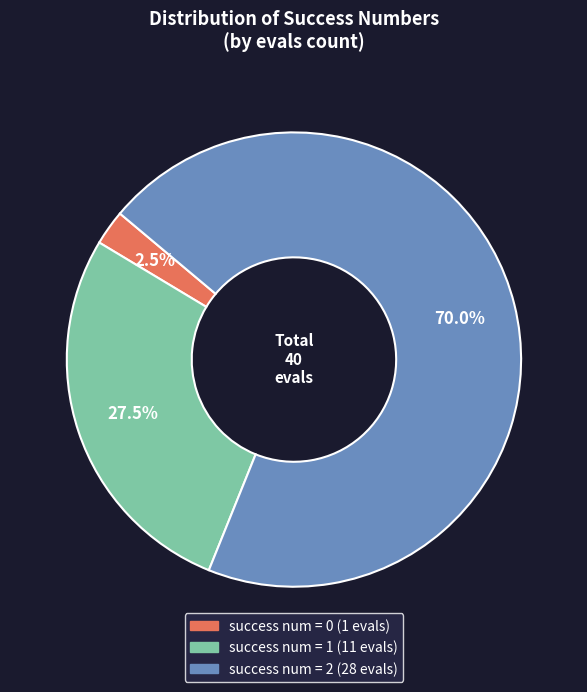

Is there any slice that represents more than half of the pie?

Yes